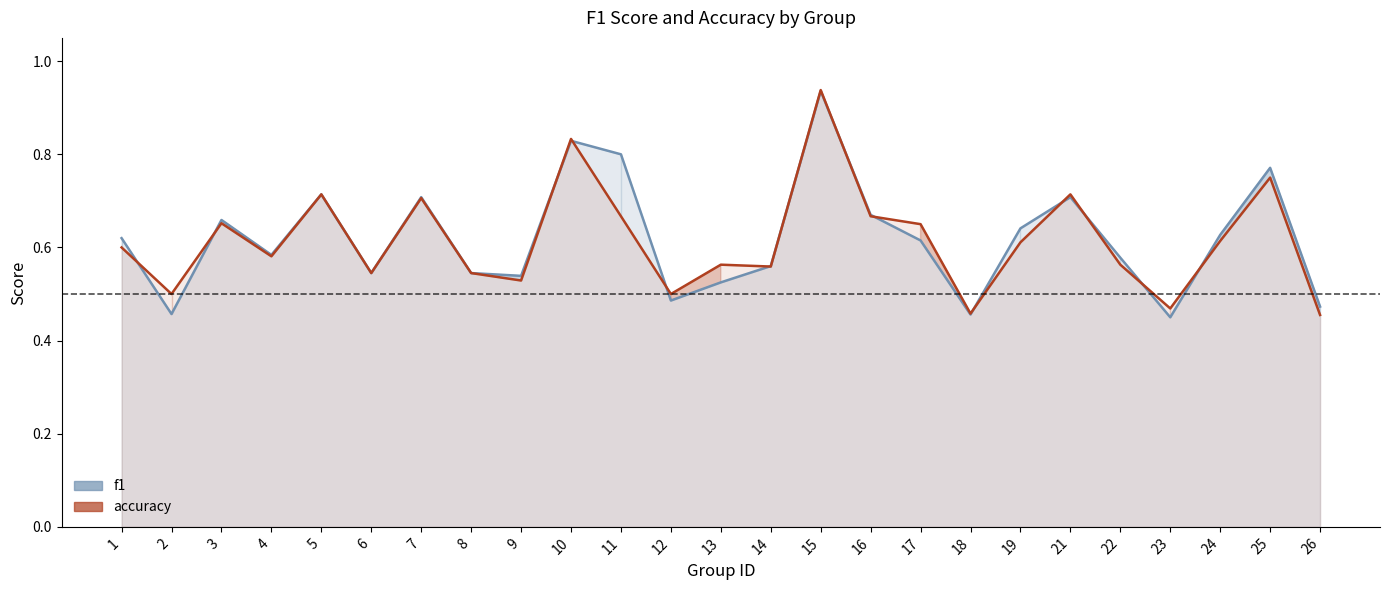

How many data points does each series have?

25